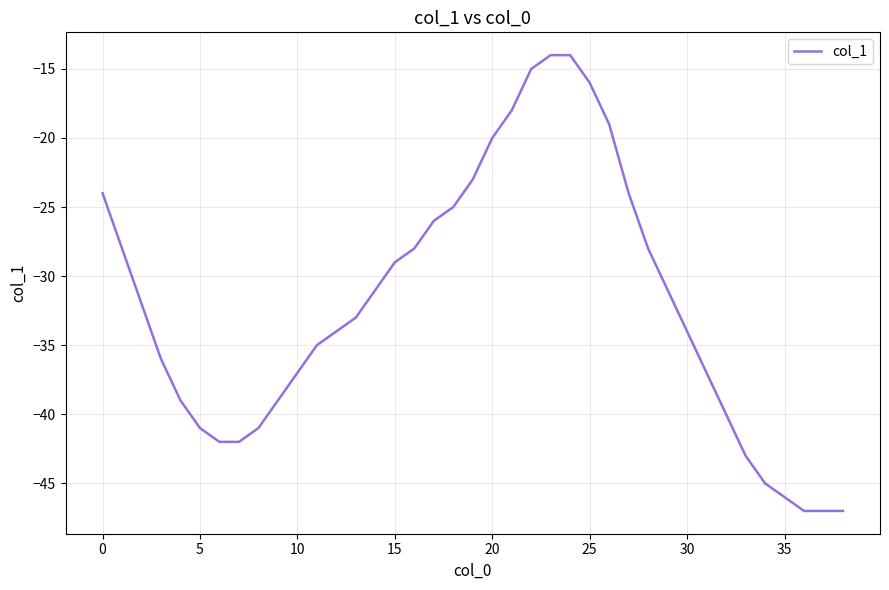

Count the number of categories in the chart.

39